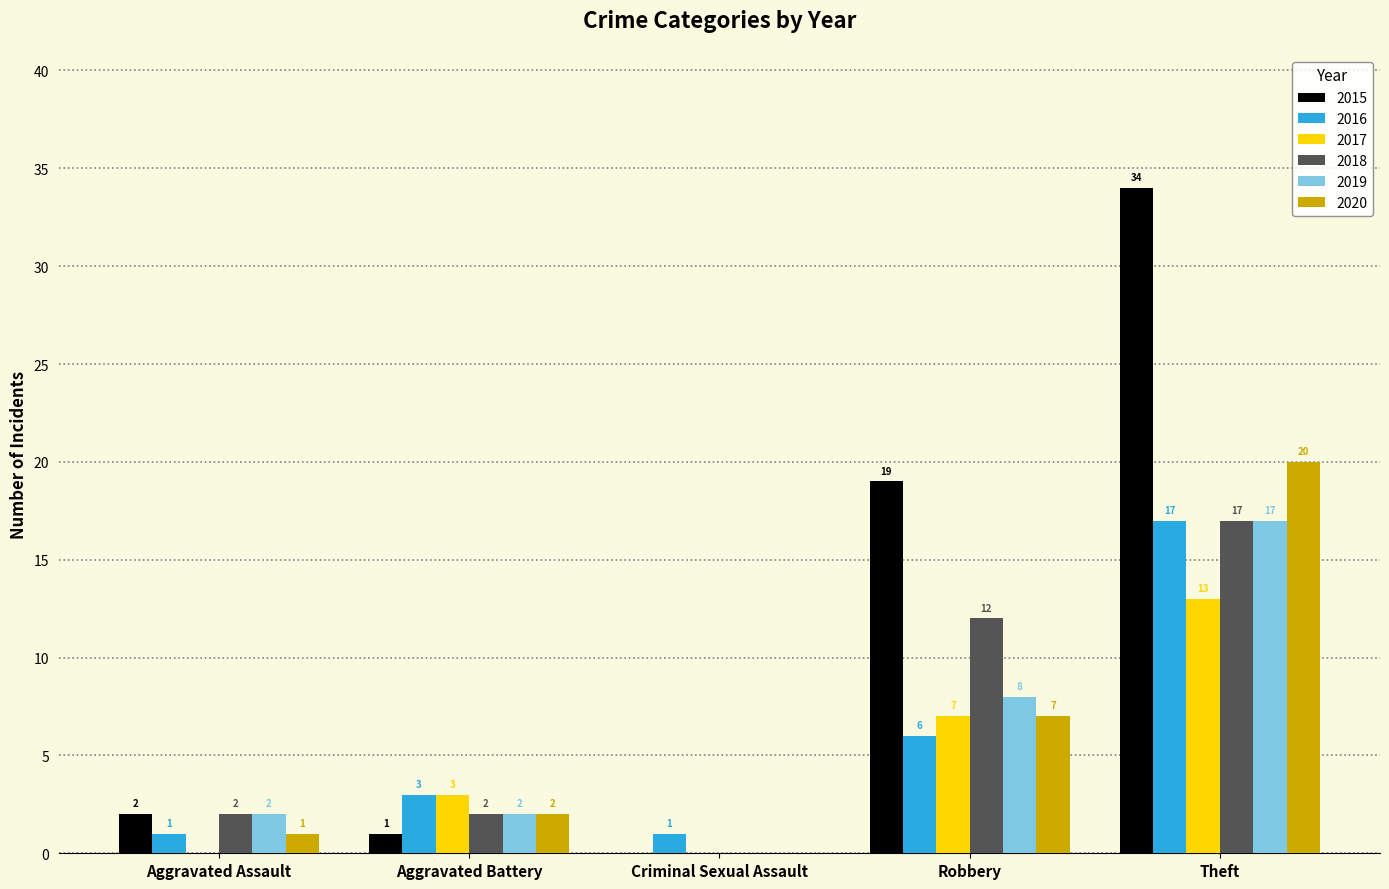

How many positive values does the 2015 series have?

4